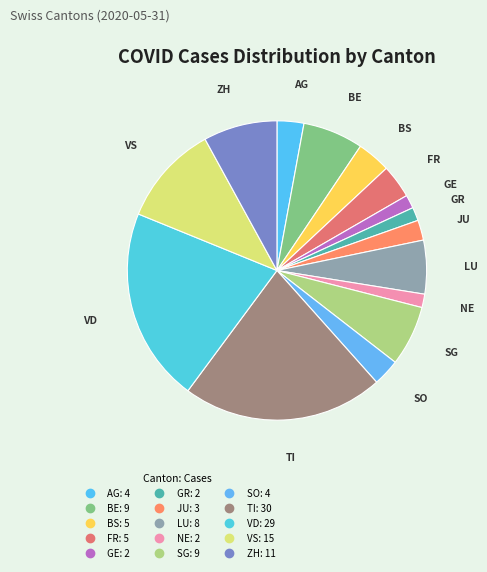

To the nearest percent, what percentage of the pie is BE?

7%